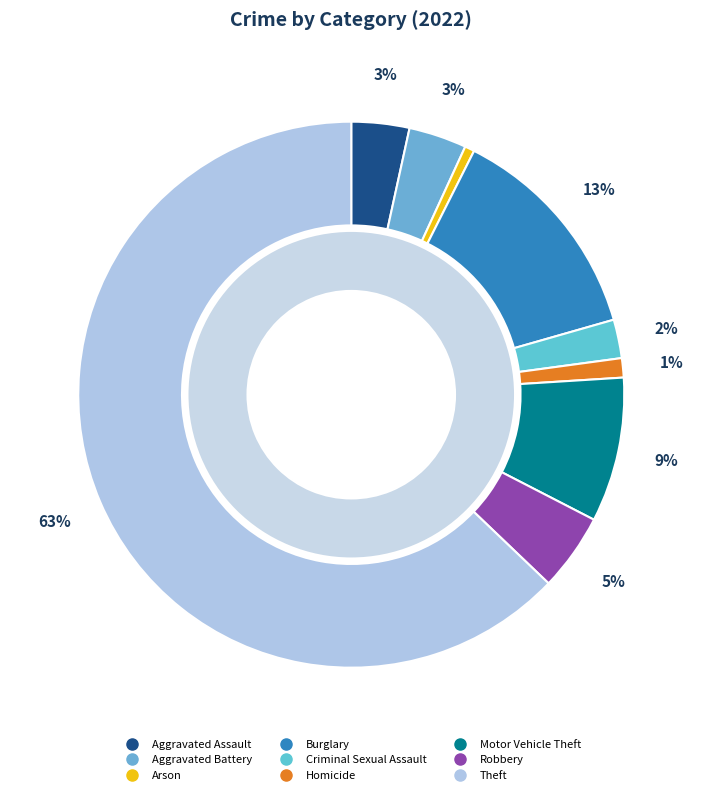

What percentage is the Aggravated Assault slice, to the nearest percent?

3%